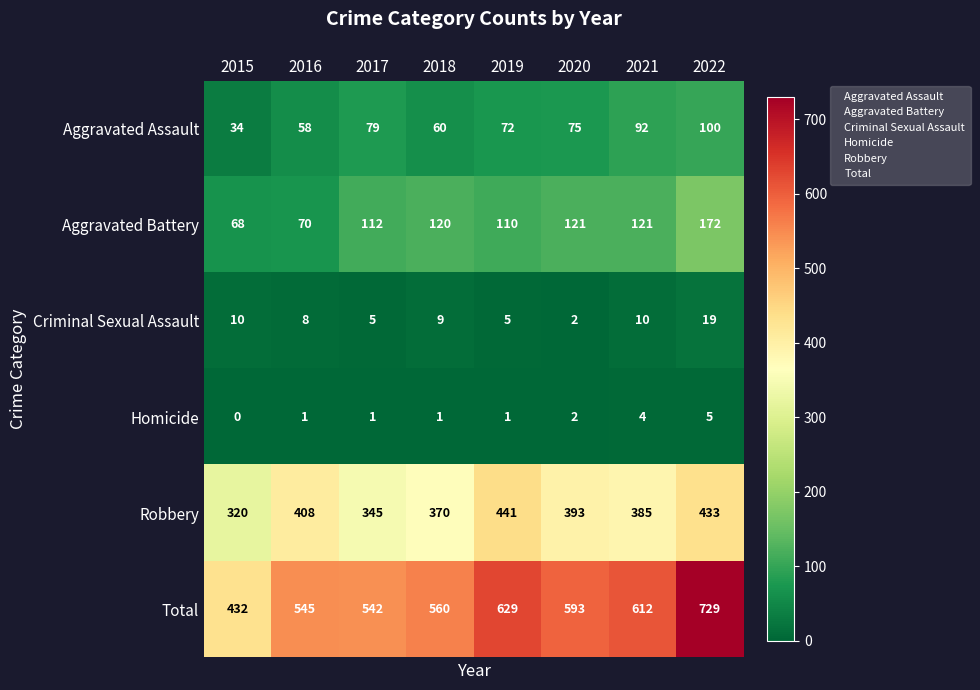

At how many categories does at least one series exceed 115?

8